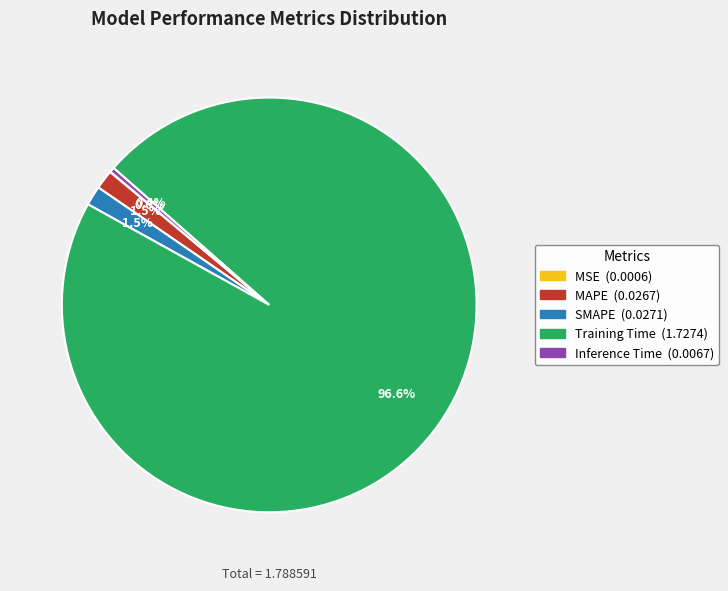

Which category has the biggest portion of the pie?

Training Time